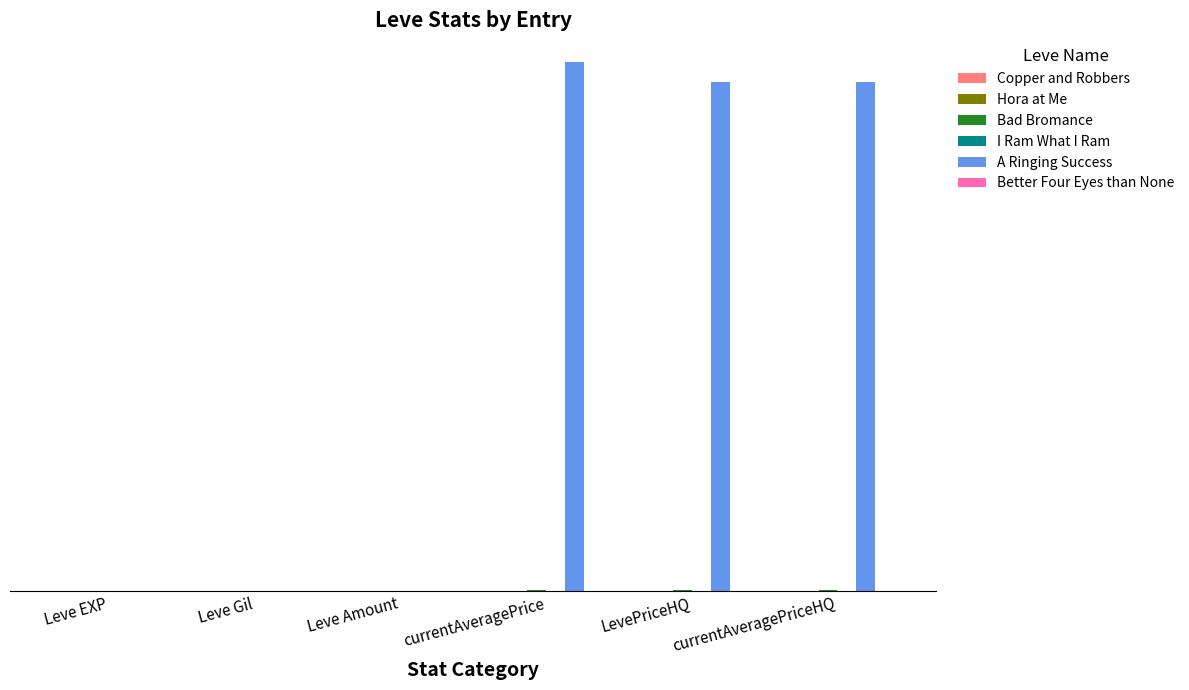

What is the spread (max minus min) of values at currentAveragePrice?

13569096.4